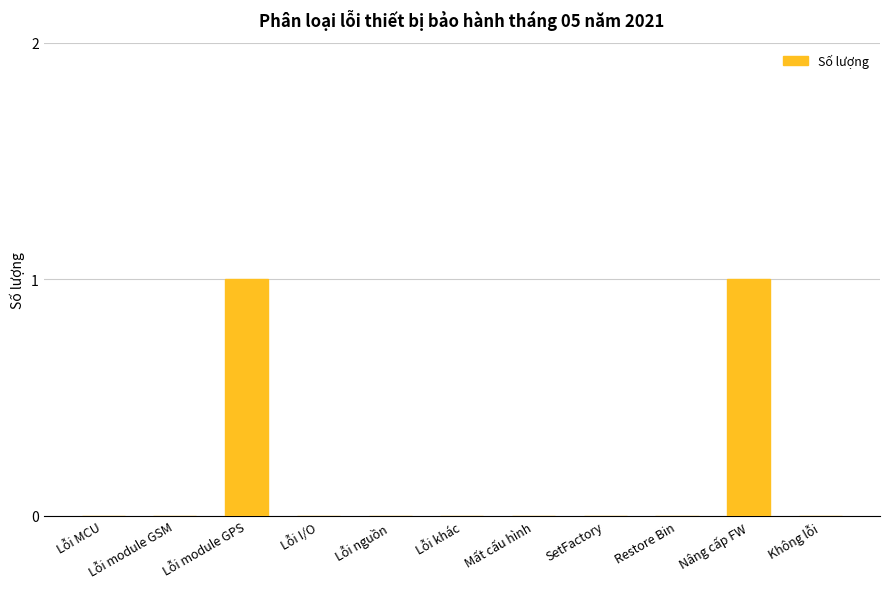

Reading left to right, extract all data points from this chart.

Lỗi MCU=0	Lỗi module GSM=0	Lỗi module GPS=1	Lỗi I/O=0	Lỗi nguồn=0	Lỗi khác=0	Mất cấu hình=0	SetFactory=0	Restore Bin=0	Nâng cấp FW=1	Không lỗi=0